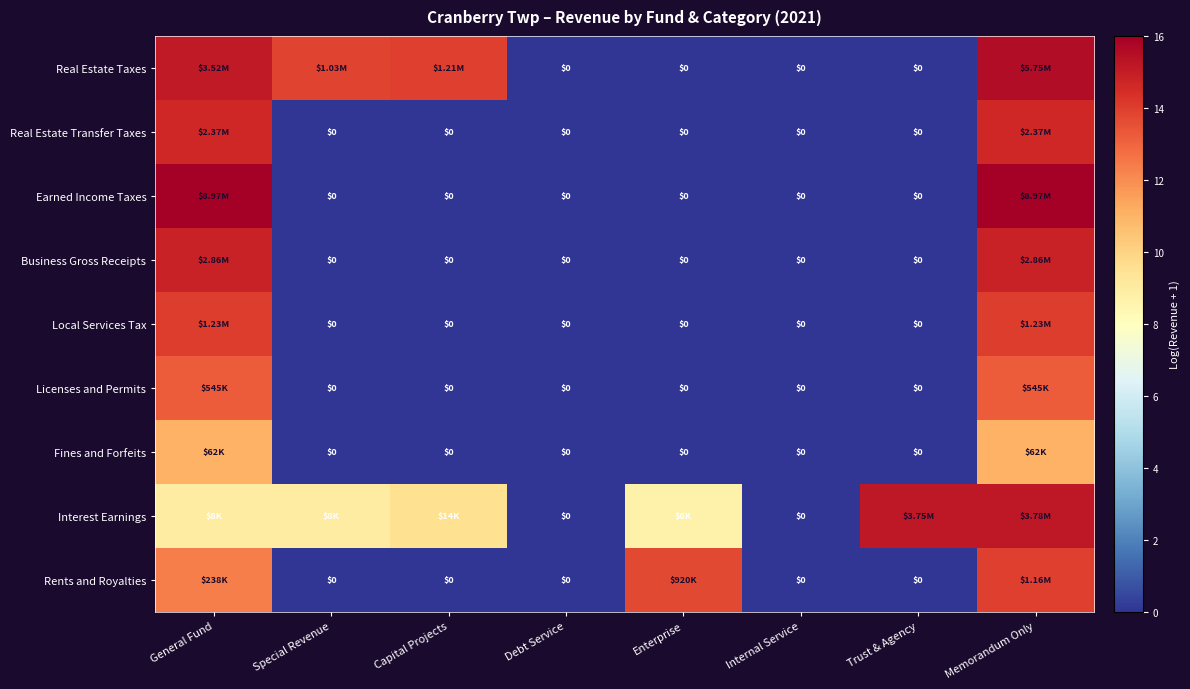

What is the difference between the second highest and second lowest values in the Real Estate Taxes series?

15.1